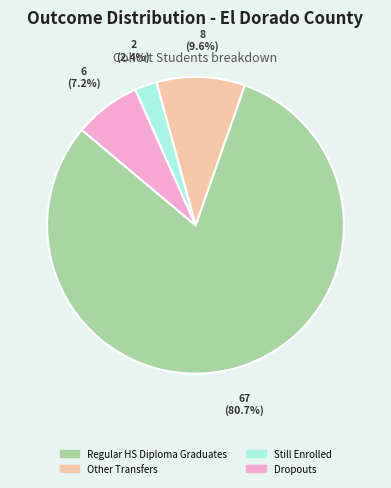

How many slices are in this pie chart?

4